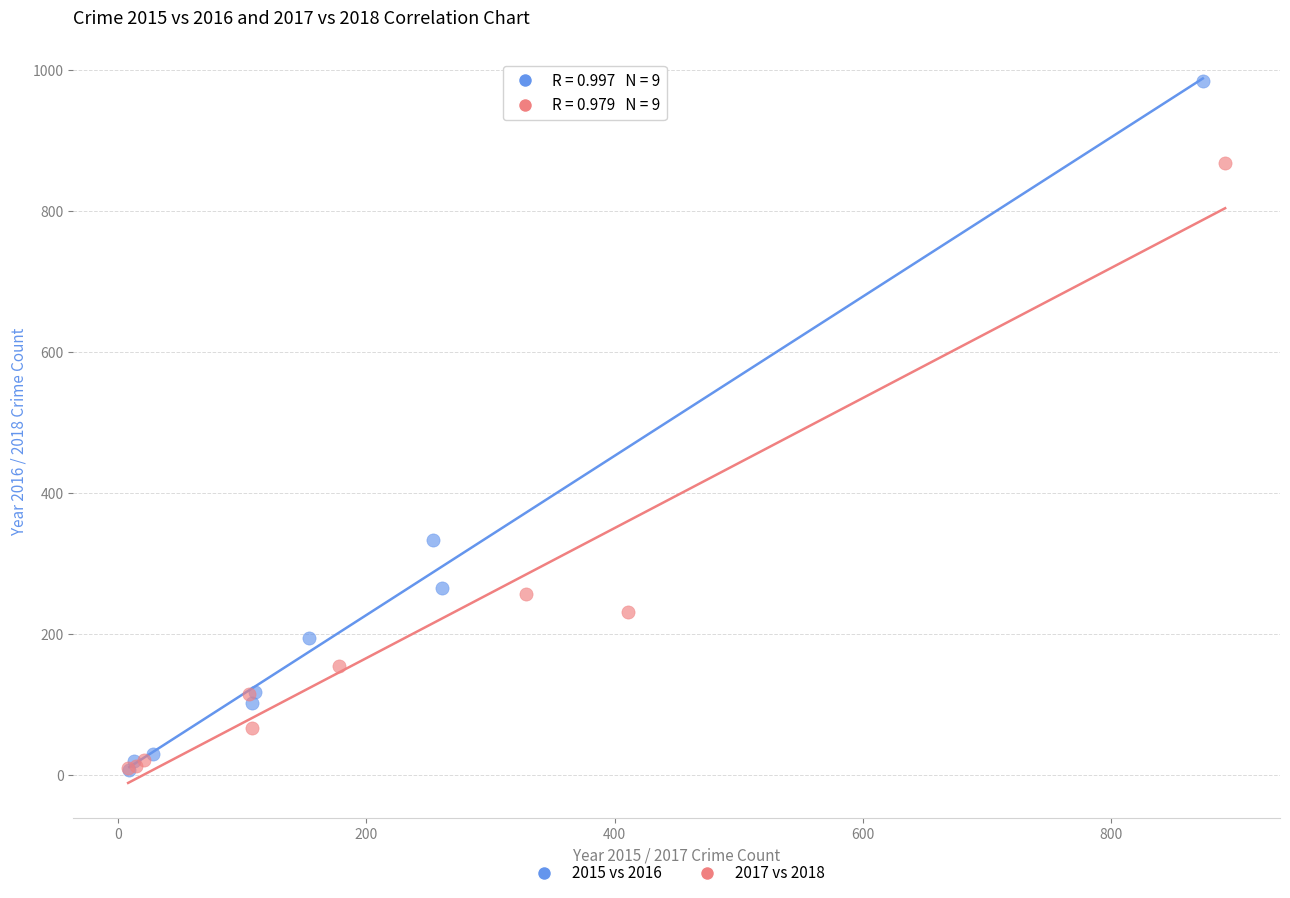

Which series has the largest Y range (max minus min)?

2015 vs 2016